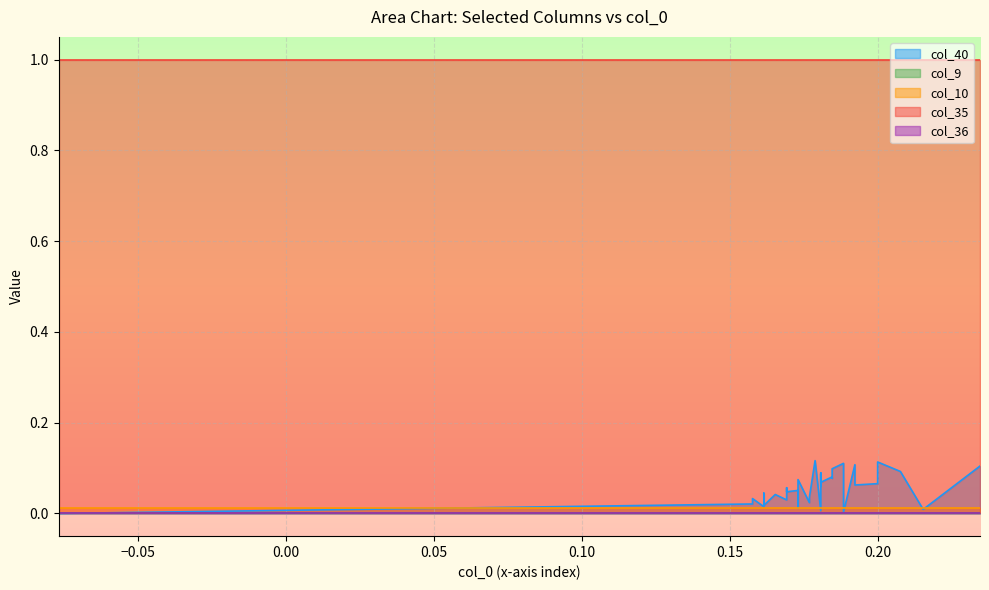

Is the value of col_36 at 5 greater than the value of col_9 at 11?

No